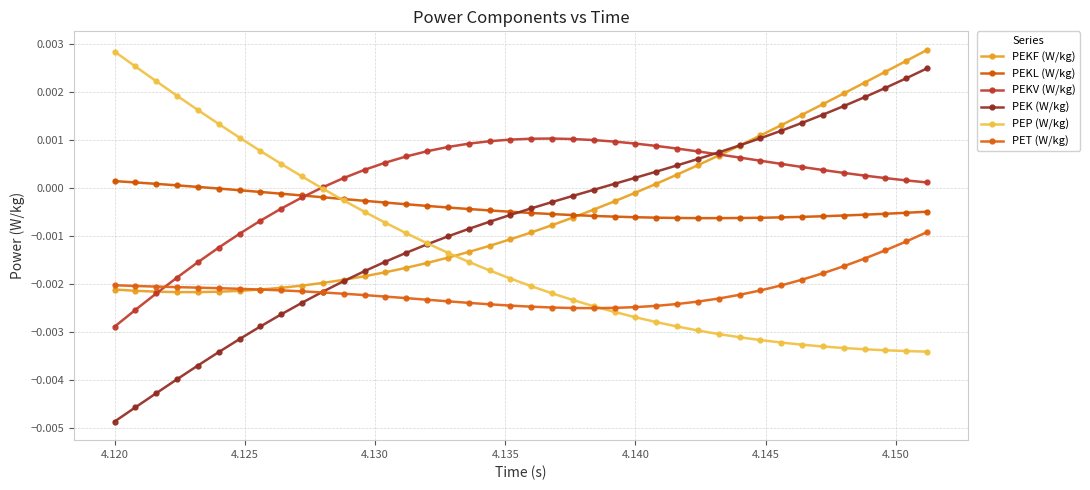

Rank the series by their maximum value, from highest to lowest.

PEKF (W/kg), PEP (W/kg), PEK (W/kg), PEKV (W/kg), PEKL (W/kg), PET (W/kg)